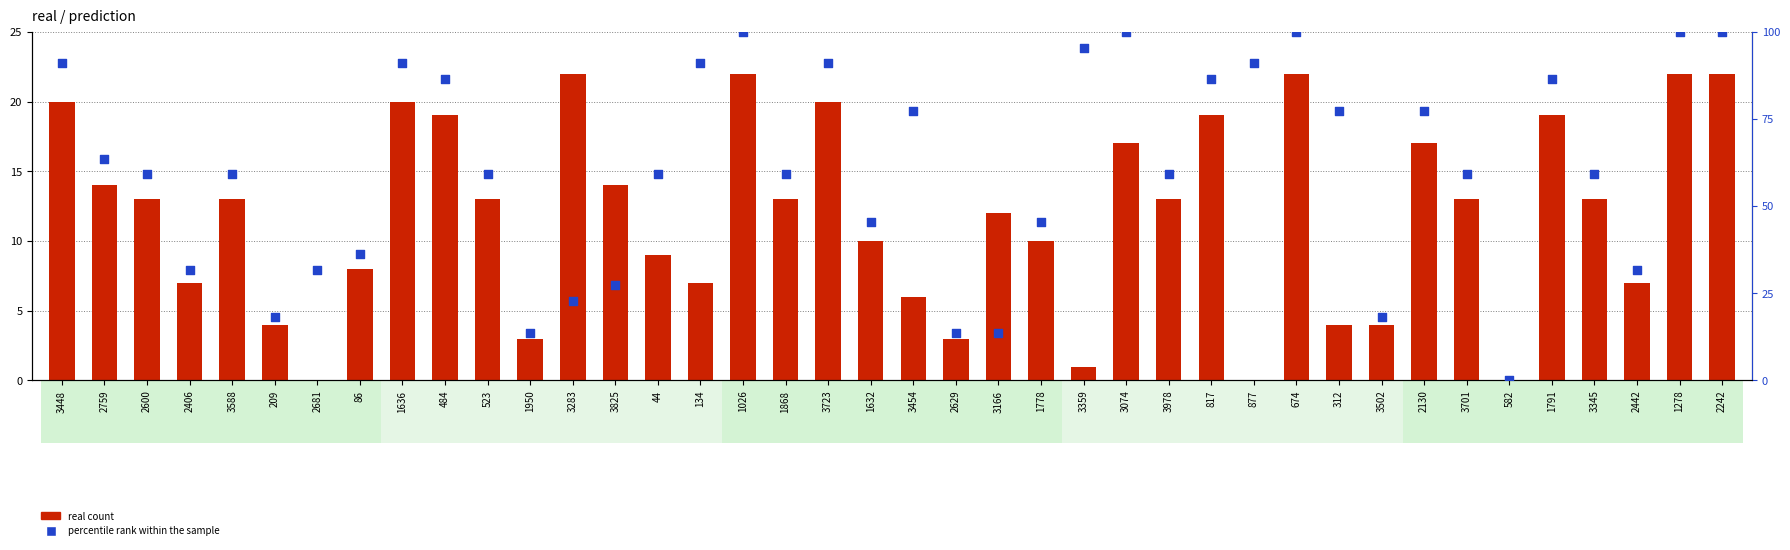

At which category is the sum across all series the highest?

1026